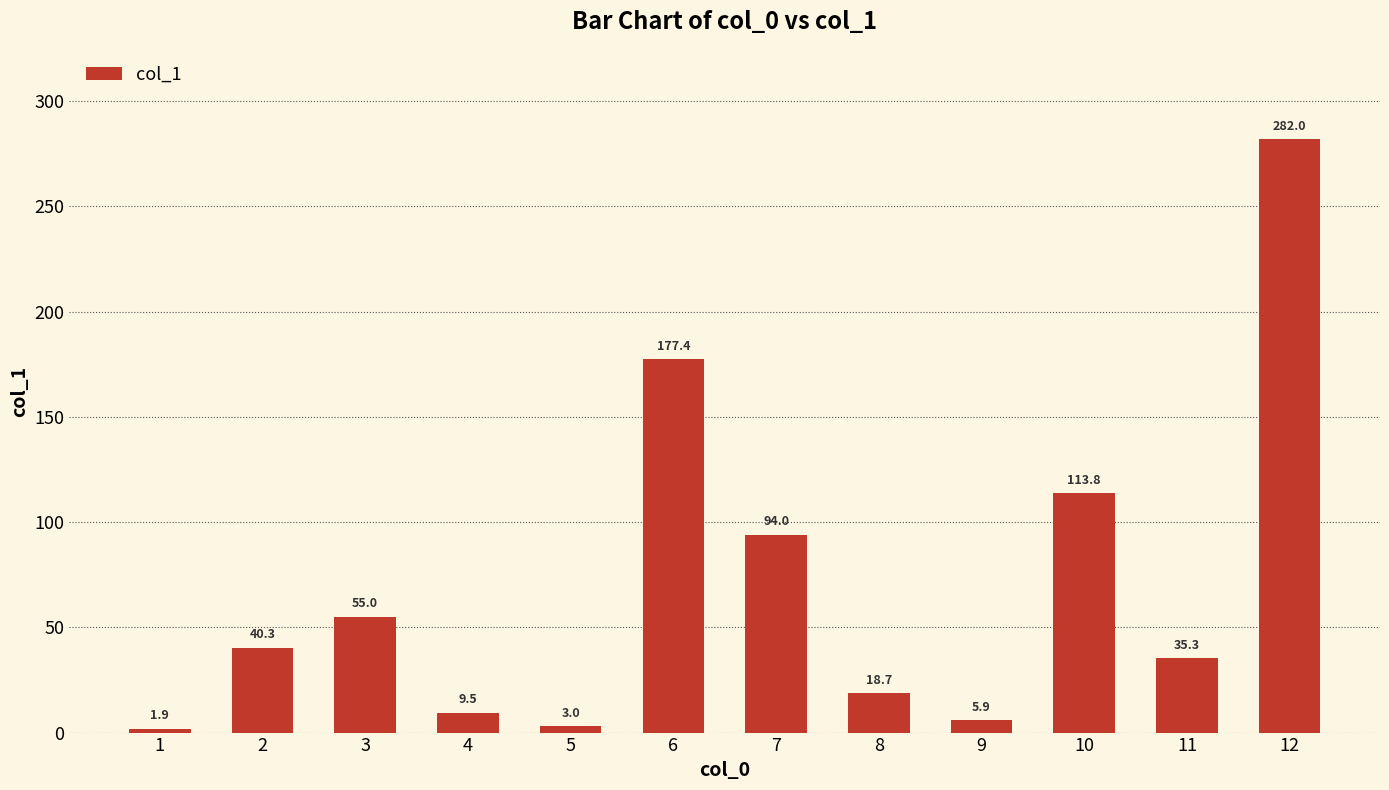

What is the sum of the values at 7 and 9?

99.9